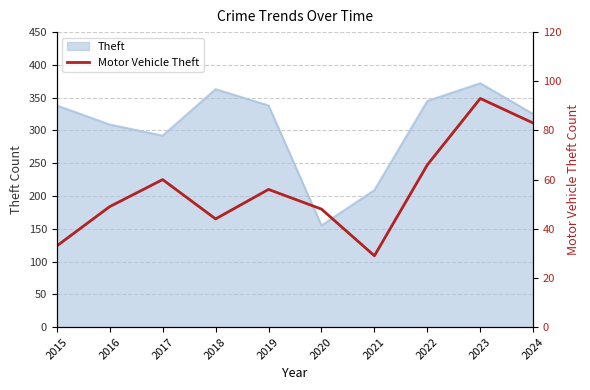

The value at 2016 is 16. True or false?

False